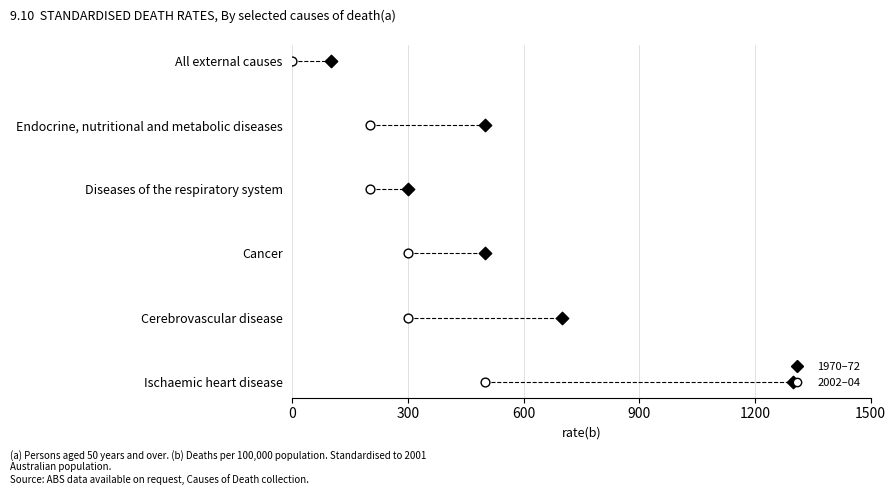

What is the total value across all series at 600?

4